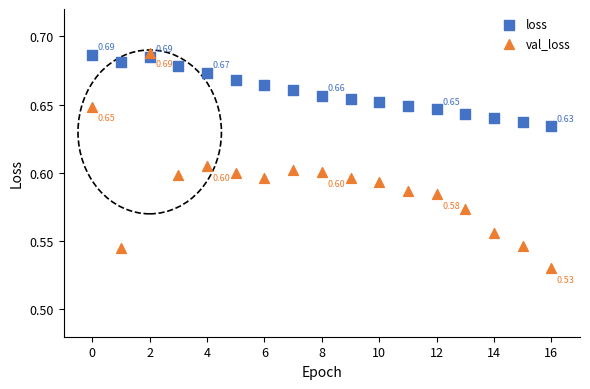

Which series reaches the minimum Y coordinate?

val_loss